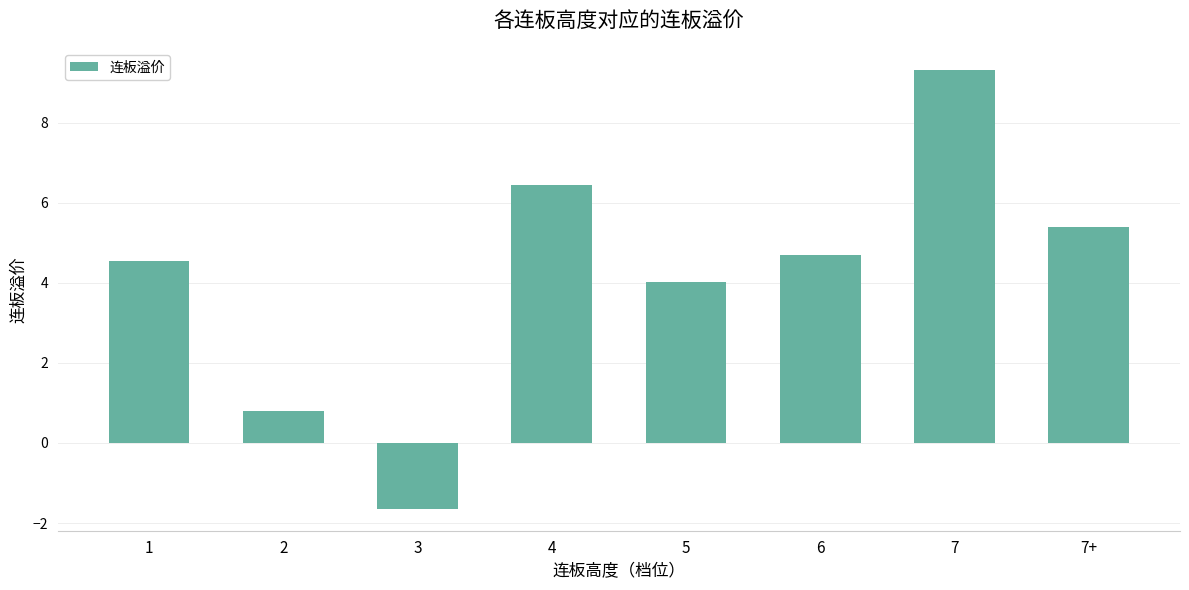

What is the value of the 4th bar from the left?

6.5